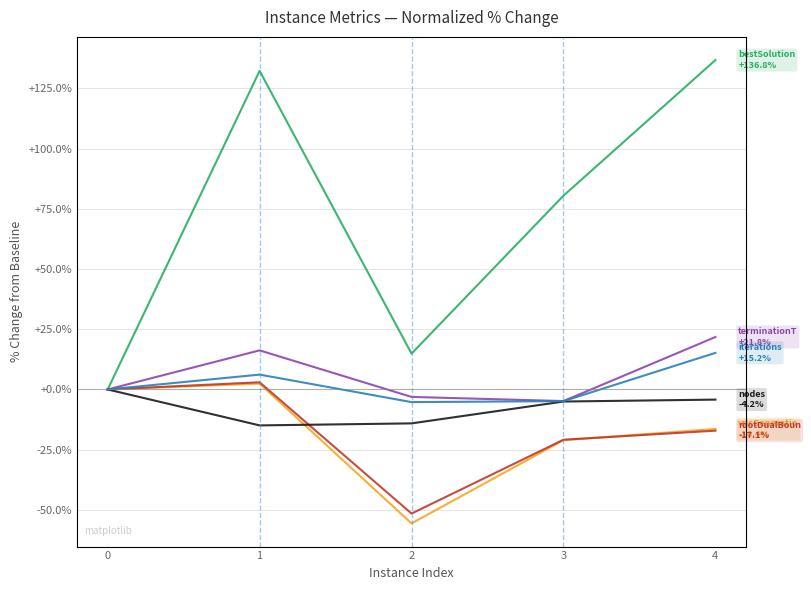

How many times do vpcGenerationTime and nodes cross each other?

1